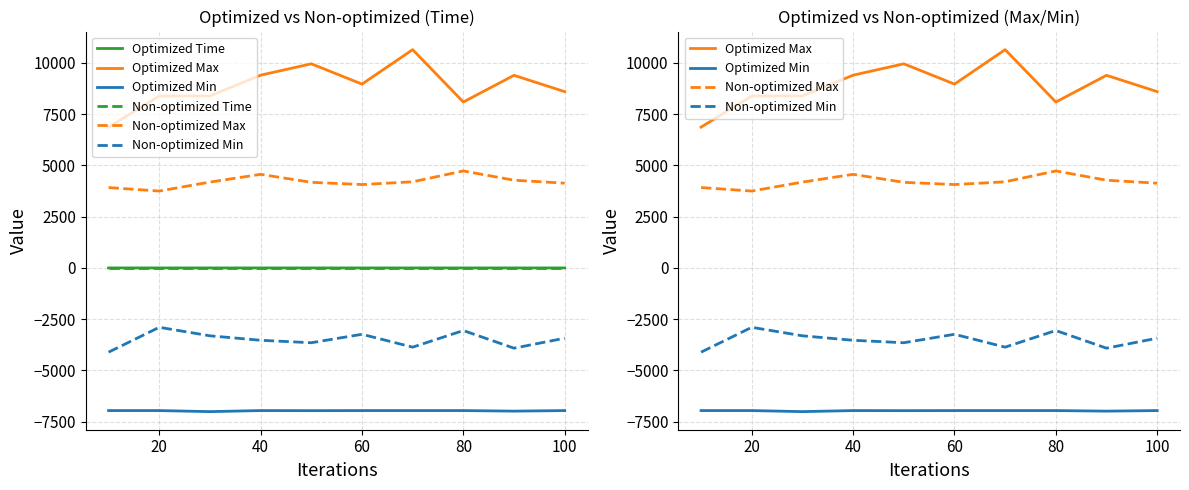

Does the chart display data point markers on the line(s)?

No